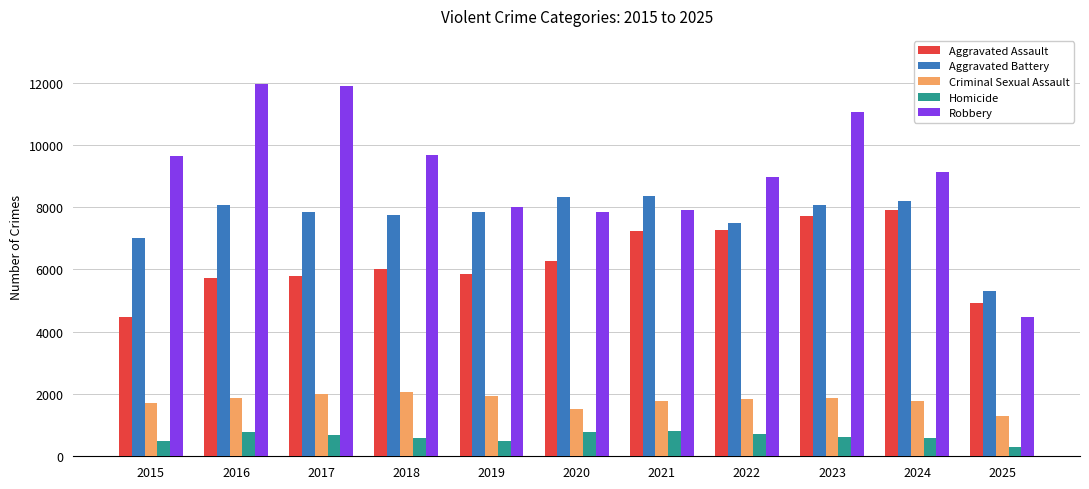

What is the difference between the second highest and minimum values in the Robbery series?

7399